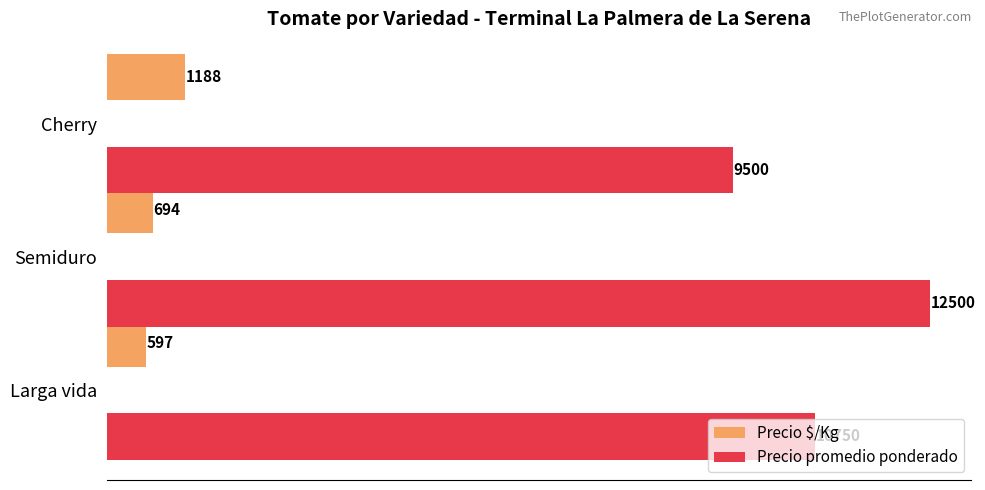

What is the sum of all Precio promedio ponderado values?

32750